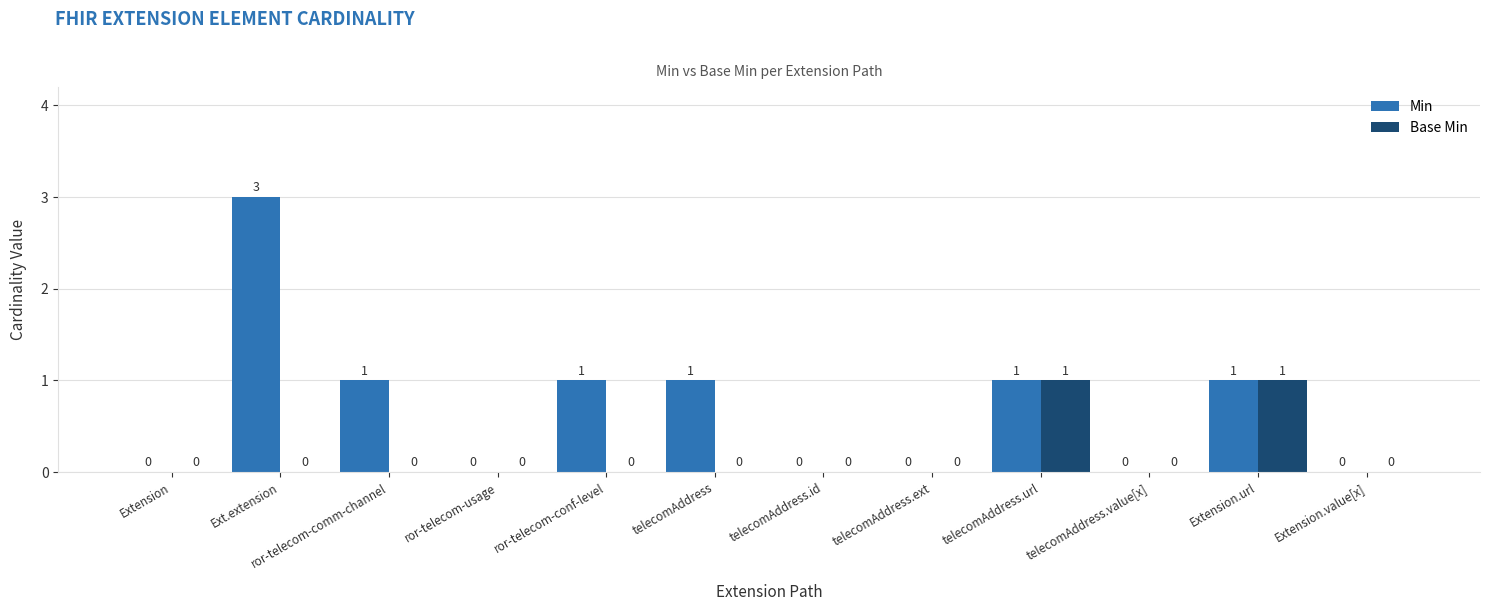

Which series has the largest total across all categories?

Min